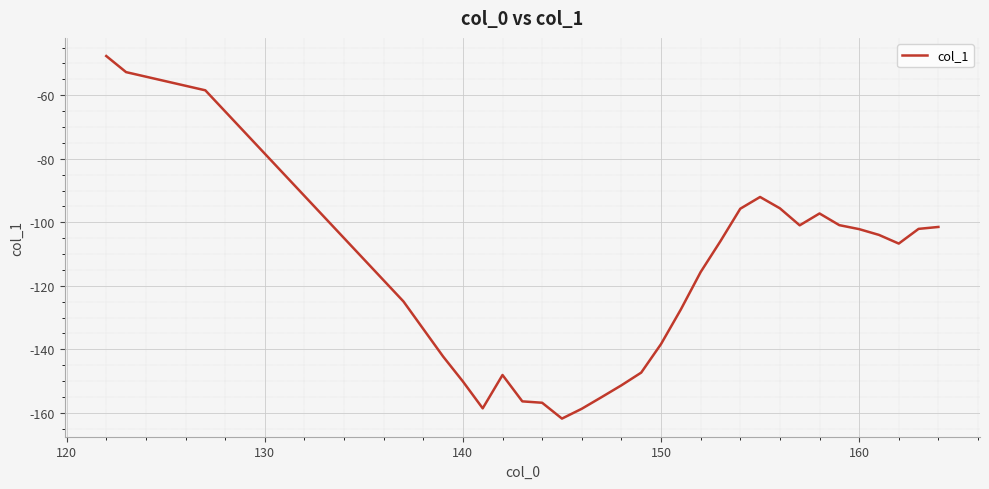

What is the smallest value displayed?

-161.8